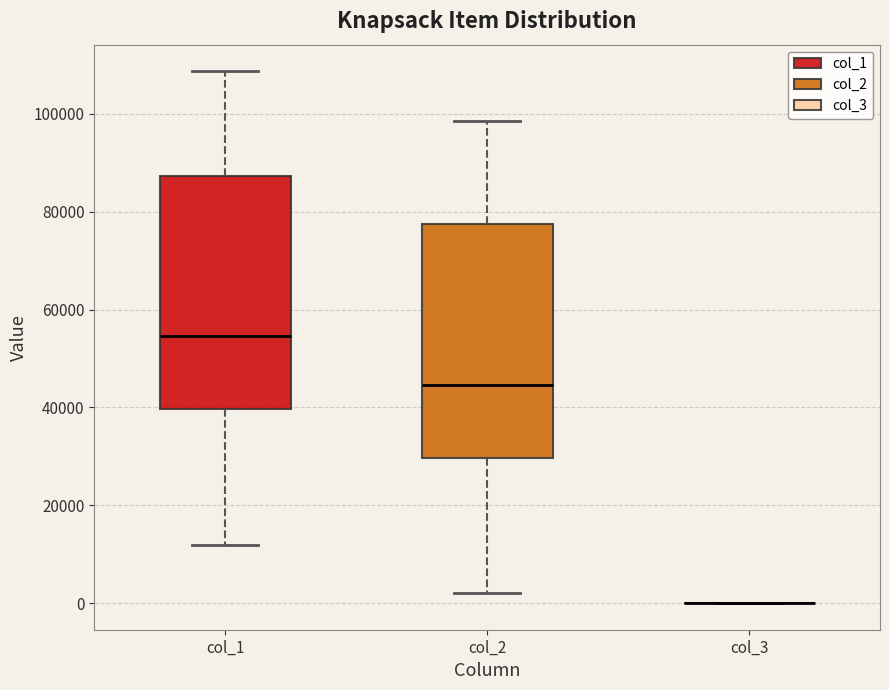

Reading left to right, read every box against the y-axis: the position of its median line, the range the box covers, and the ends of its whiskers. The values are not printed on the chart, so give them approximately, as read against the axis.

col_1: median 54000, box 40000 to 88000, whiskers 12000 to 108000
col_2: median 44000, box 30000 to 78000, whiskers 2000 to 98000
col_3: box collapsed to a line at 0, whiskers 0 to 0